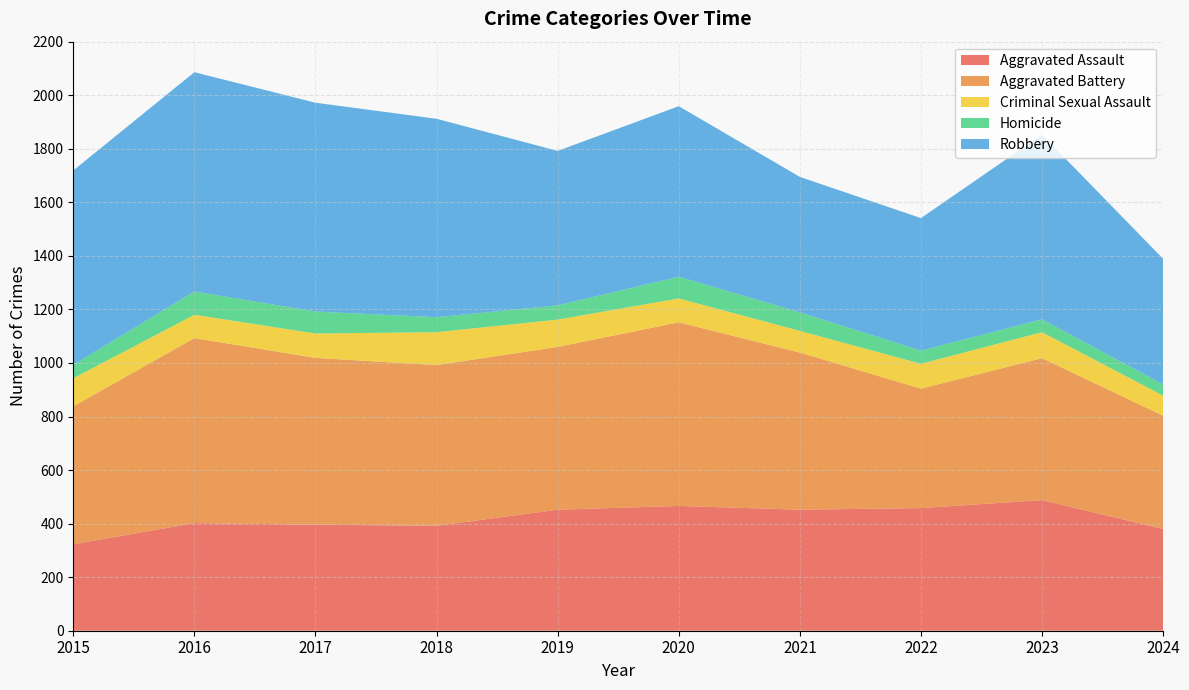

Reading right to left, extract all data points from this chart.

Aggravated Assault: 2024=380	2023=488	2022=458	2021=452	2020=466	2019=452	2018=392	2017=396	2016=402	2015=323
Aggravated Battery: 2024=423	2023=530	2022=446	2021=587	2020=686	2019=608	2018=600	2017=623	2016=691	2015=515
Criminal Sexual Assault: 2024=75	2023=97	2022=93	2021=81	2020=89	2019=102	2018=123	2017=91	2016=87	2015=105
Homicide: 2024=42	2023=48	2022=49	2021=69	2020=81	2019=53	2018=56	2017=82	2016=87	2015=50
Robbery: 2024=469	2023=690	2022=495	2021=506	2020=637	2019=577	2018=741	2017=780	2016=819	2015=726